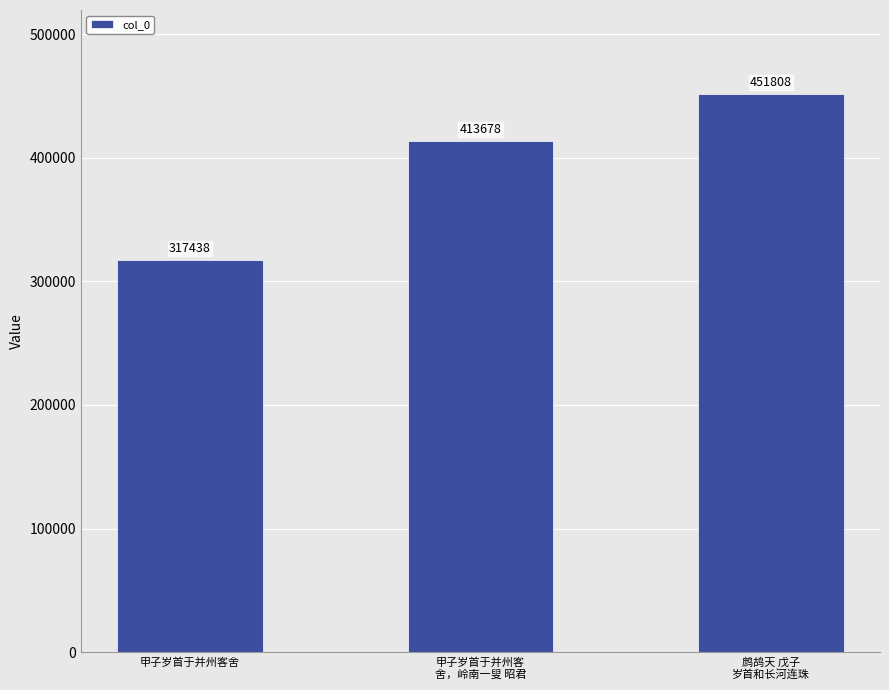

At which label is the value closest to 384623?

甲子岁首于并州客
舍，岭南一叟 昭君